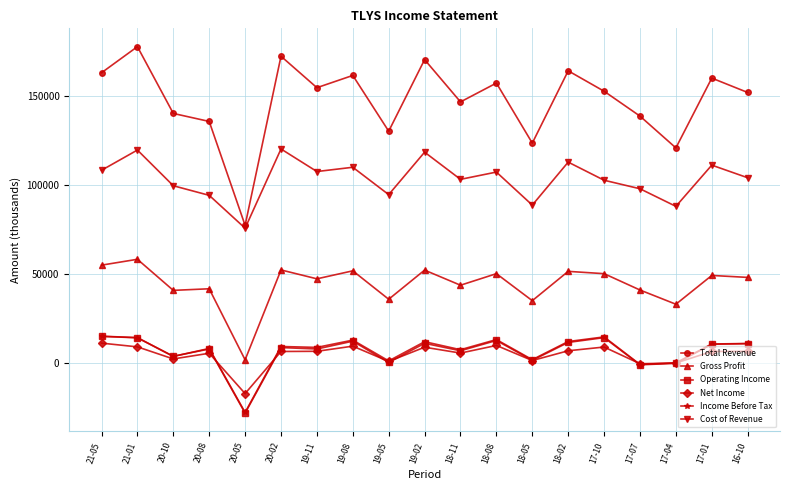

Is this an area chart (filled region under the line)?

No